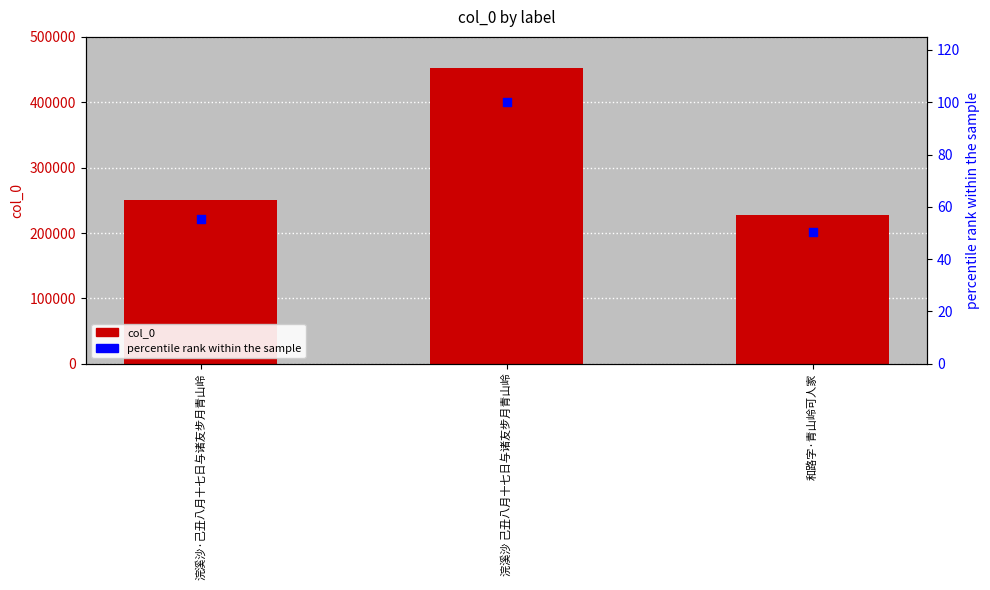

Which series reaches the minimum Y coordinate?

percentile rank within the sample